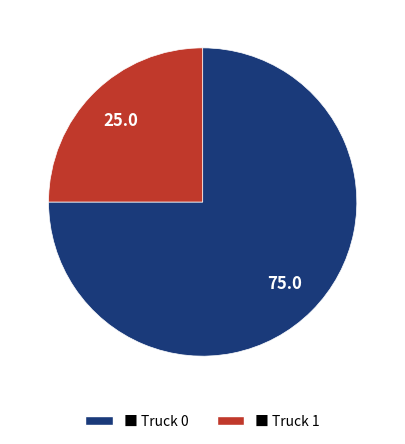

The ■ Truck 1 slice represents 37% of the pie. True or false?

False